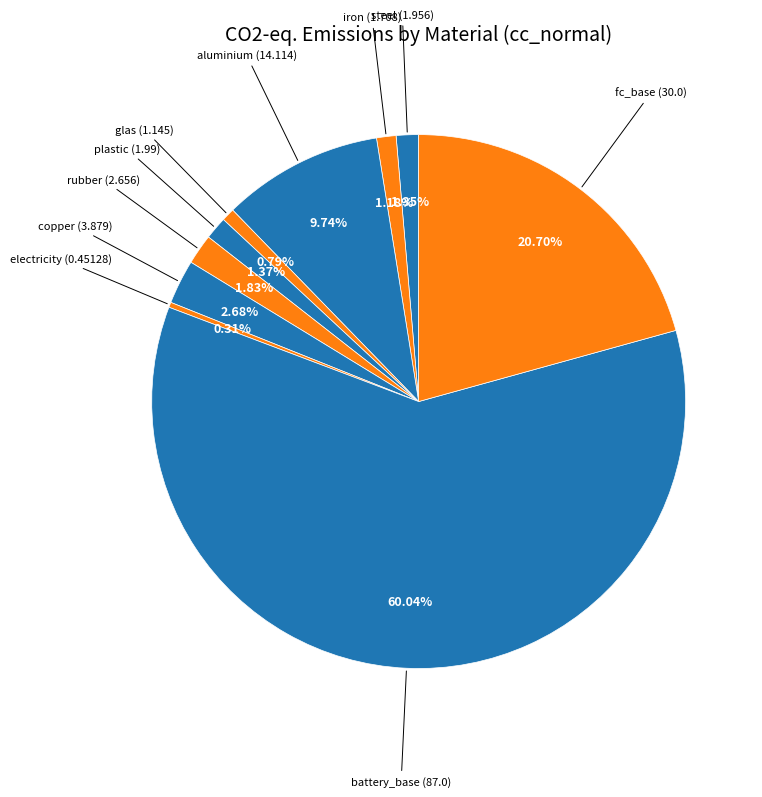

How many segments does this pie chart have?

10